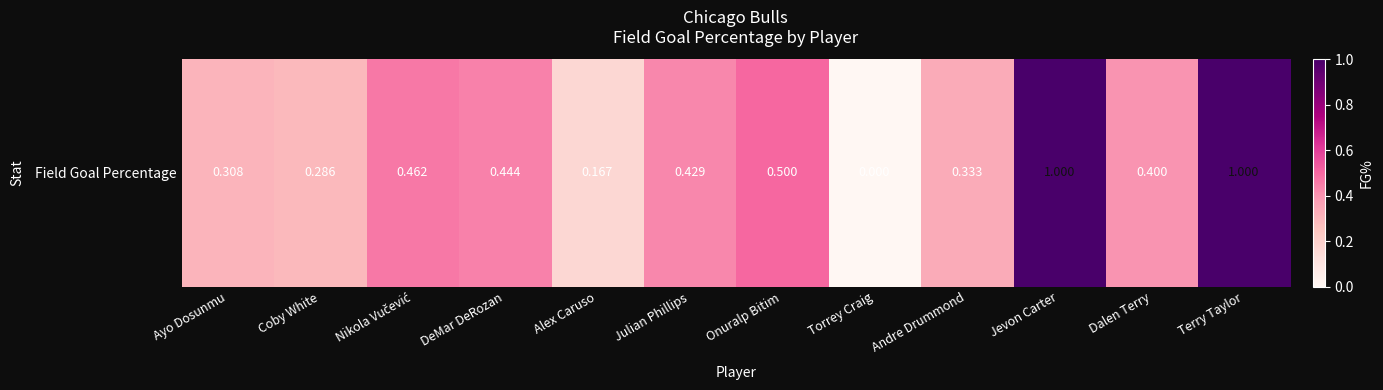

Reading left to right, what are all the values shown in this chart?

0.3	0.3	0.5	0.4	0.2	0.4	0.5	0.0	0.3	1.0	0.4	1.0